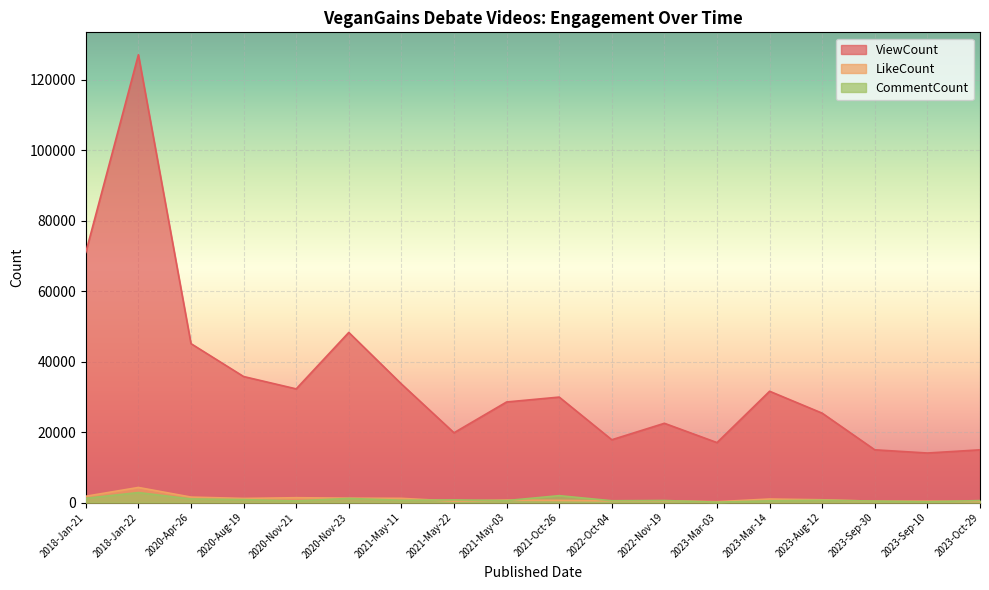

What is the average value of the ViewCount series?

34971